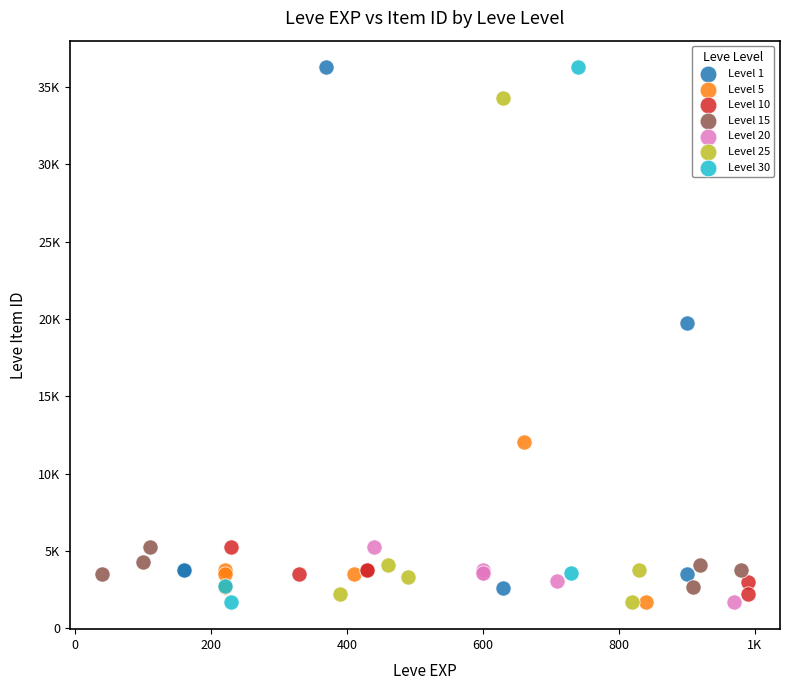

Which series has the widest spread of Y values?

Level 30